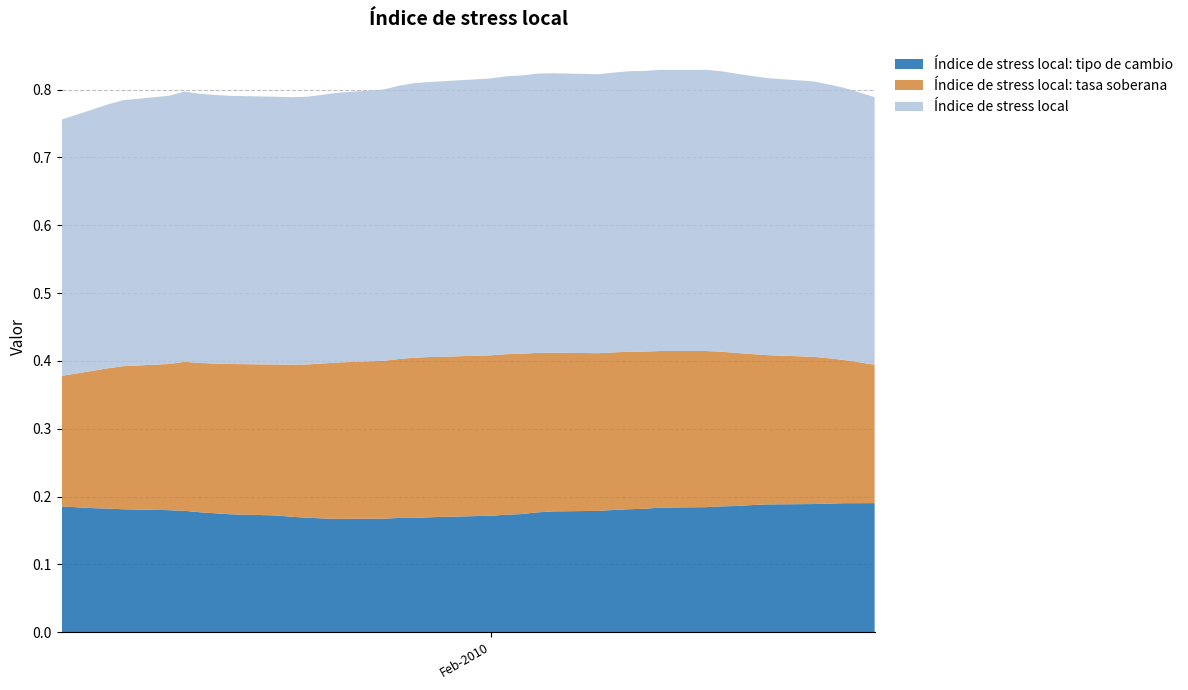

Reading left to right, what are all the values shown in this chart?

Índice de stress local: tipo de cambio: 0.2	0.2	0.2	0.2	0.2	0.2	0.2	0.2	0.2	0.2	0.2	0.2	0.2	0.2	0.2	0.2	0.2	0.2	0.2	0.2	0.2	0.2	0.2	0.2	0.2	0.2	0.2	0.2	0.2	0.2	0.2	0.2	0.2	0.2	0.2	0.2	0.2	0.2	0.2	0.2
Índice de stress local: tasa soberana: 0.2	0.2	0.2	0.2	0.2	0.2	0.2	0.2	0.2	0.2	0.2	0.2	0.2	0.2	0.2	0.2	0.2	0.2	0.2	0.2	0.2	0.2	0.2	0.2	0.2	0.2	0.2	0.2	0.2	0.2	0.2	0.2	0.2	0.2	0.2	0.2	0.2	0.2	0.2	0.2
Índice de stress local: 0.4	0.4	0.4	0.4	0.4	0.4	0.4	0.4	0.4	0.4	0.4	0.4	0.4	0.4	0.4	0.4	0.4	0.4	0.4	0.4	0.4	0.4	0.4	0.4	0.4	0.4	0.4	0.4	0.4	0.4	0.4	0.4	0.4	0.4	0.4	0.4	0.4	0.4	0.4	0.4